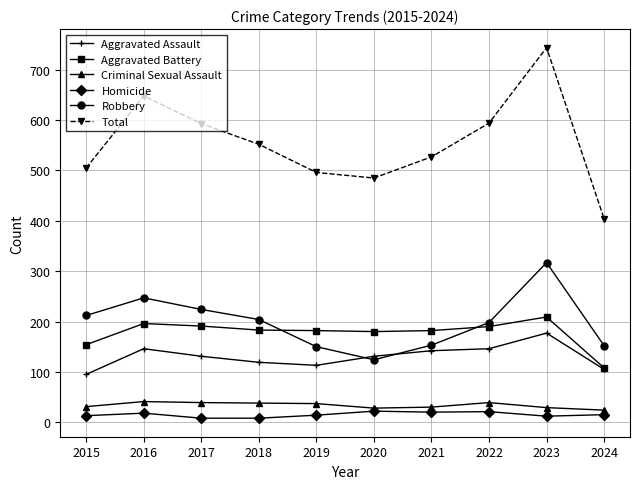

Which series has the largest range (max minus min)?

Total